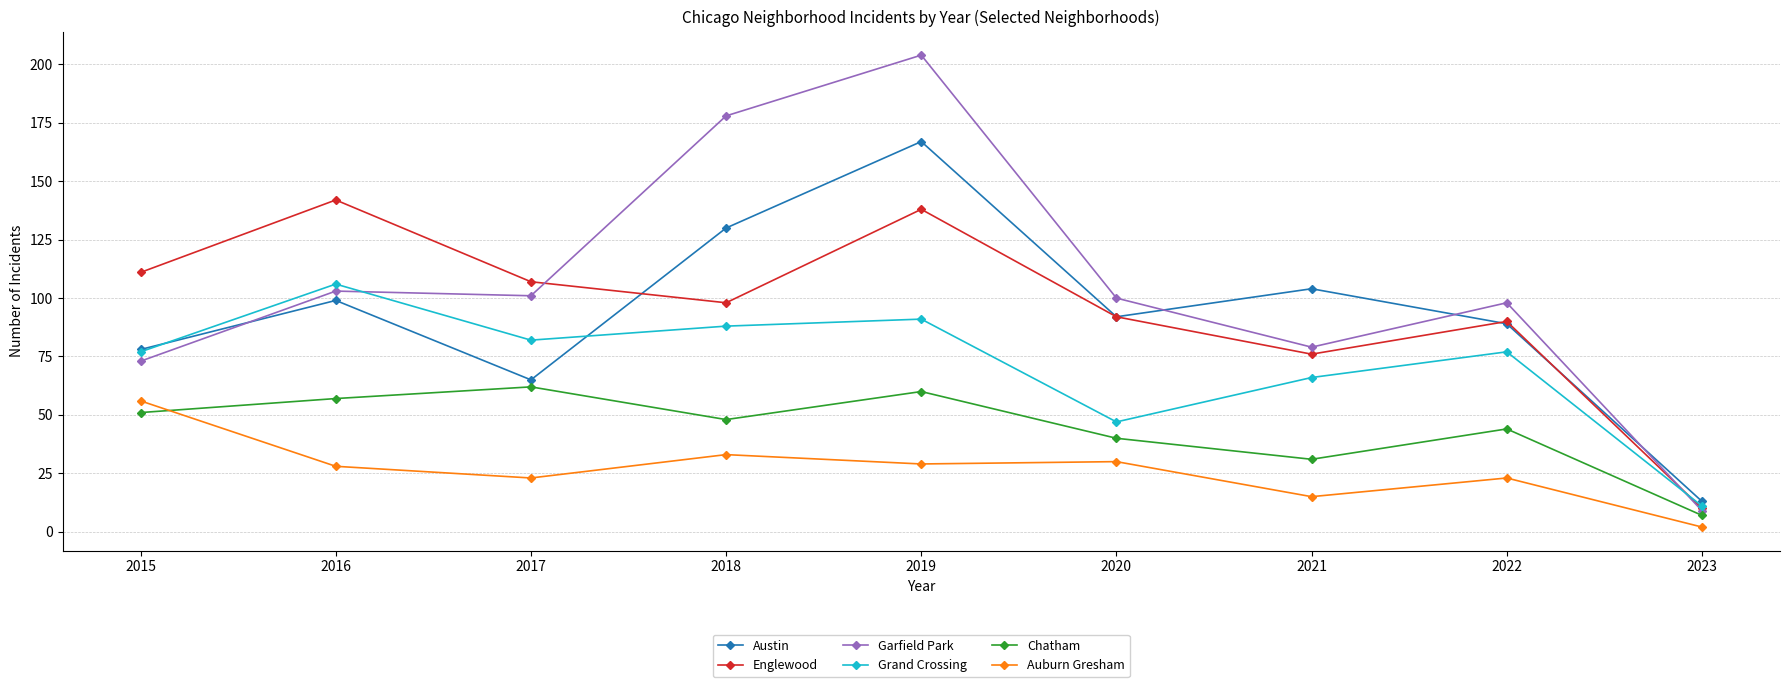

Read the Garfield Park value at 2019.

204